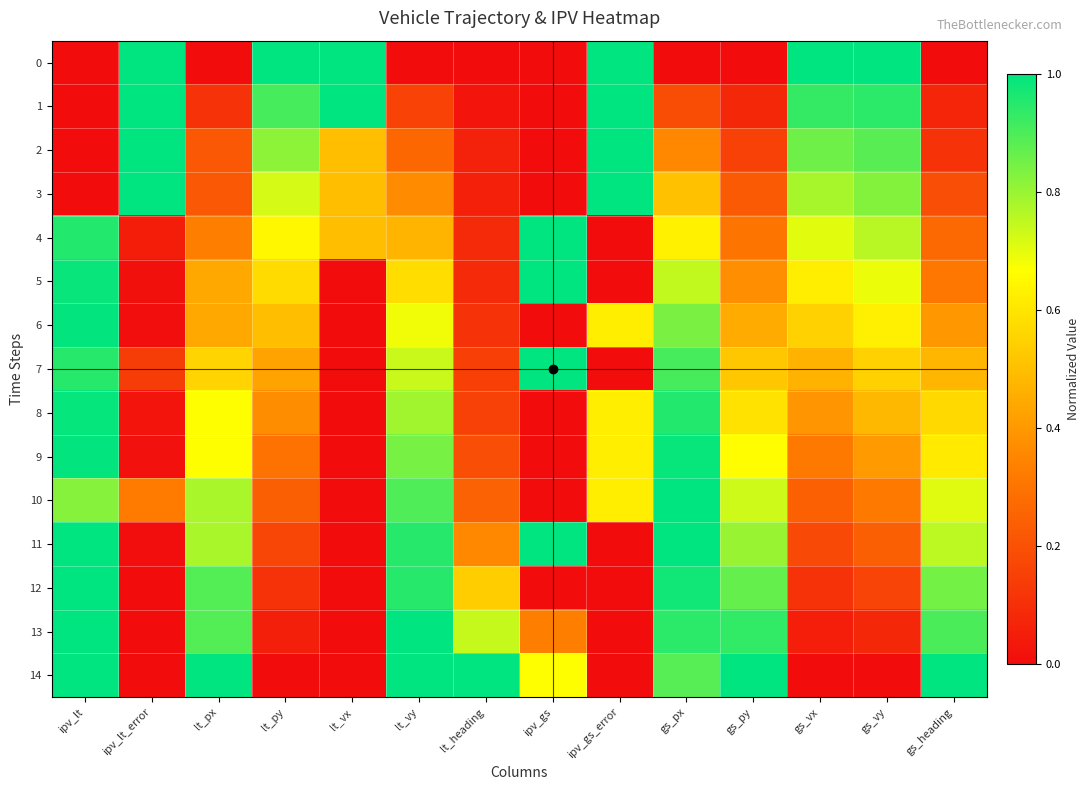

What is the total value across all series at gs_vy?

8.0